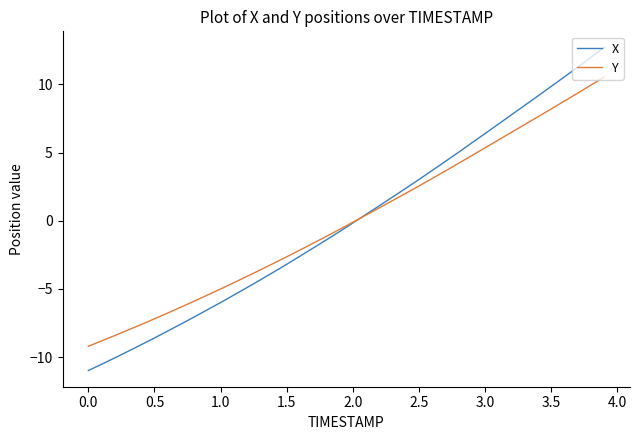

Which series has the widest spread of values?

X